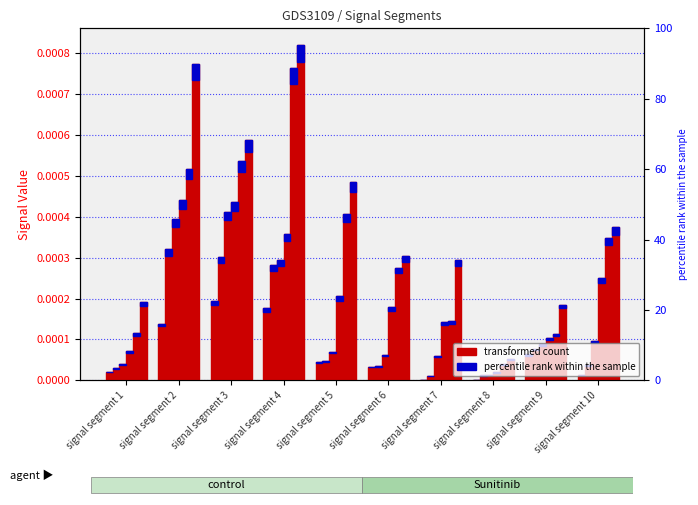

At which label is Signal_Value_5 closest to 0?

signal segment 8